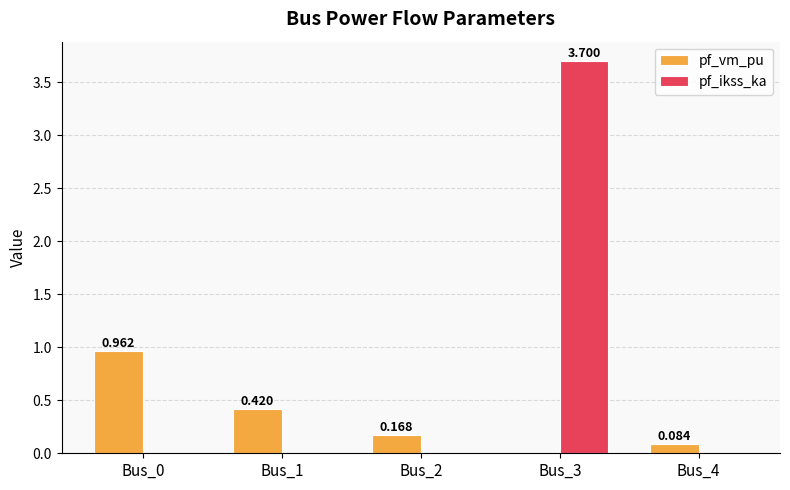

Is the value of pf_ikss_ka at Bus_4 greater than the value of pf_vm_pu at Bus_0?

No